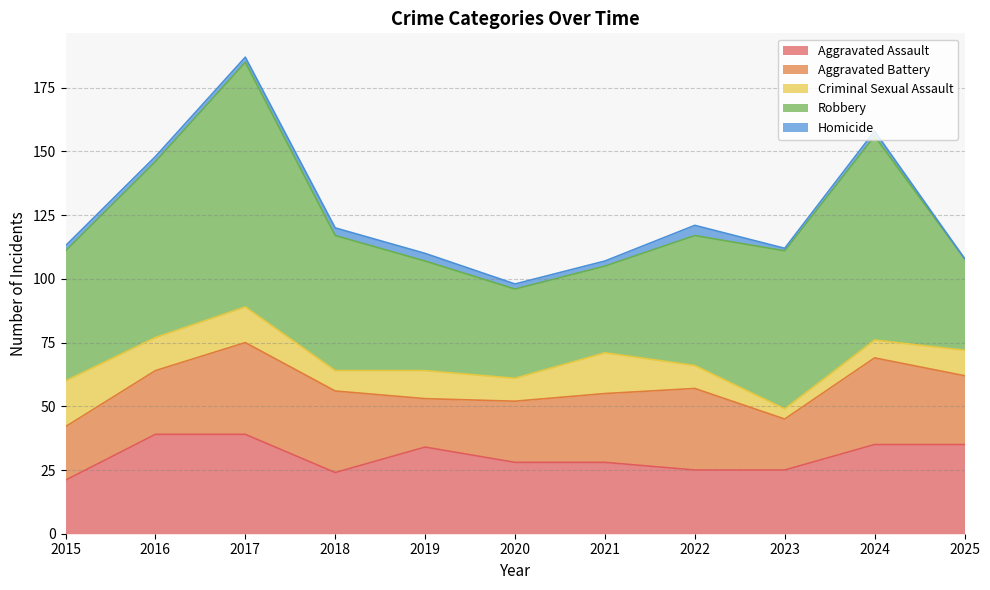

Does the chart have visible grid lines?

Yes